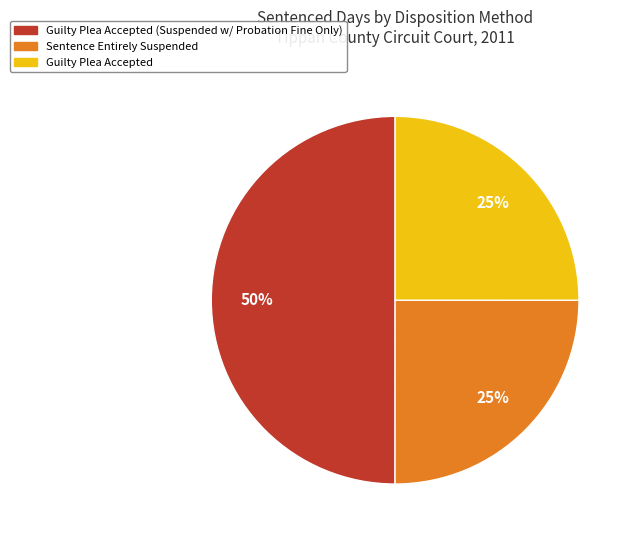

To the nearest percent, what is the difference between the largest and smallest slice percentages?

25%